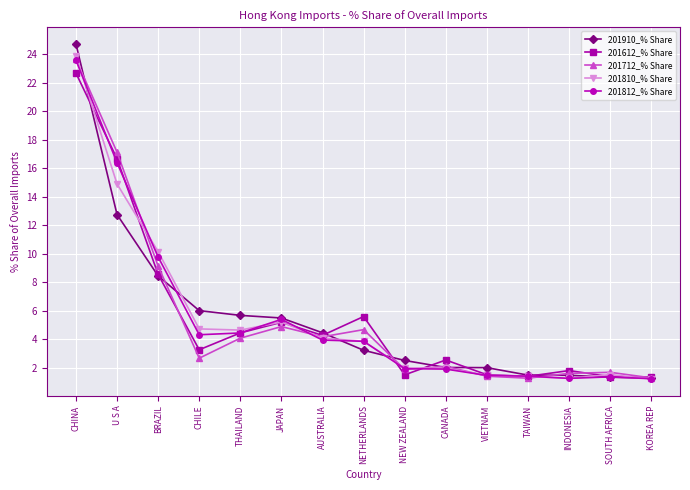

At which label does 201612_% Share reach its peak?

CHINA